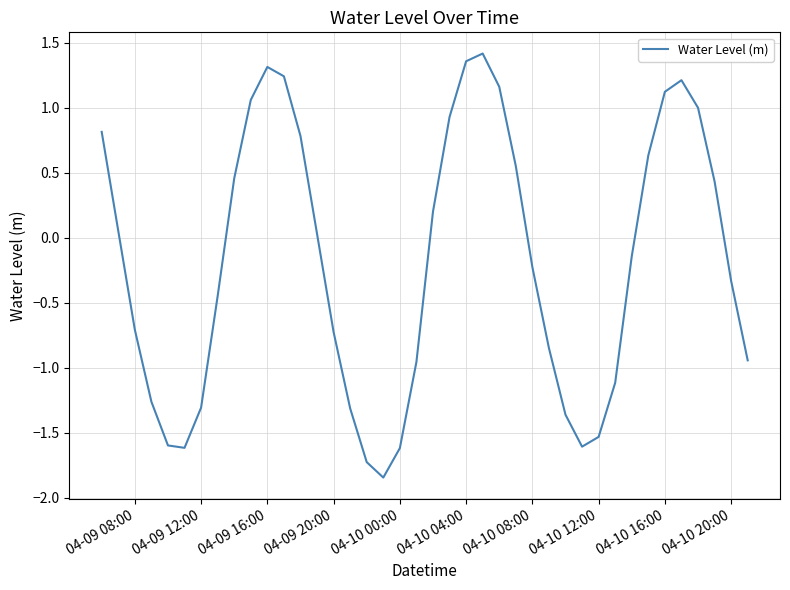

Count the number of values greater than 0.

19